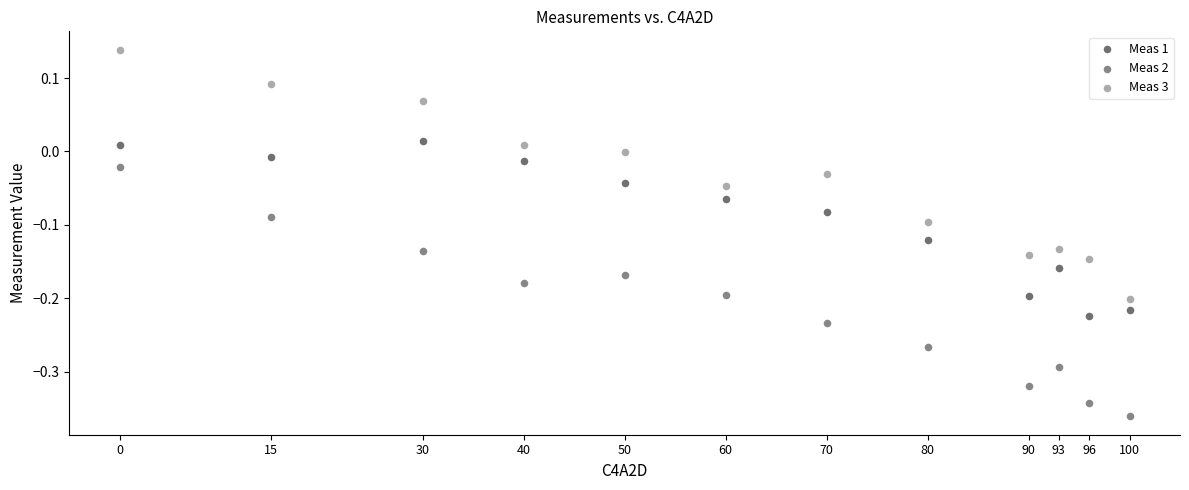

Which series contains the highest Y value?

Meas 3